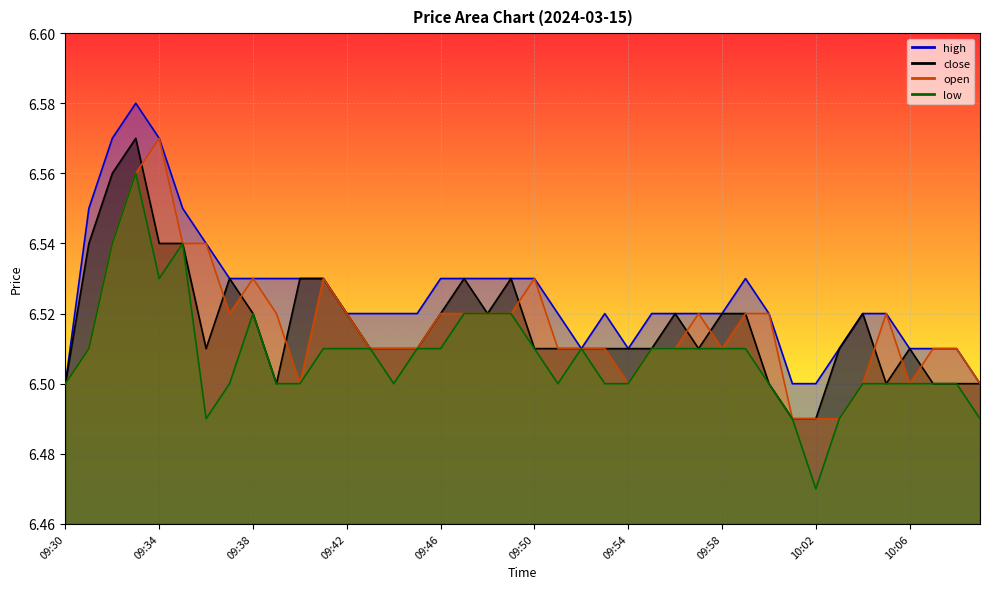

What is the value of the open point at the 11th from the left?

6.5